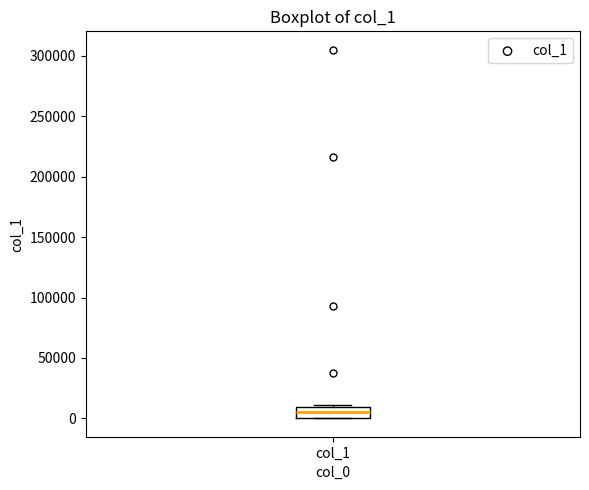

Where does the median line of the box for col_1 sit on the y-axis? The values are not printed on the chart, so give them approximately, as read against the axis.

5000